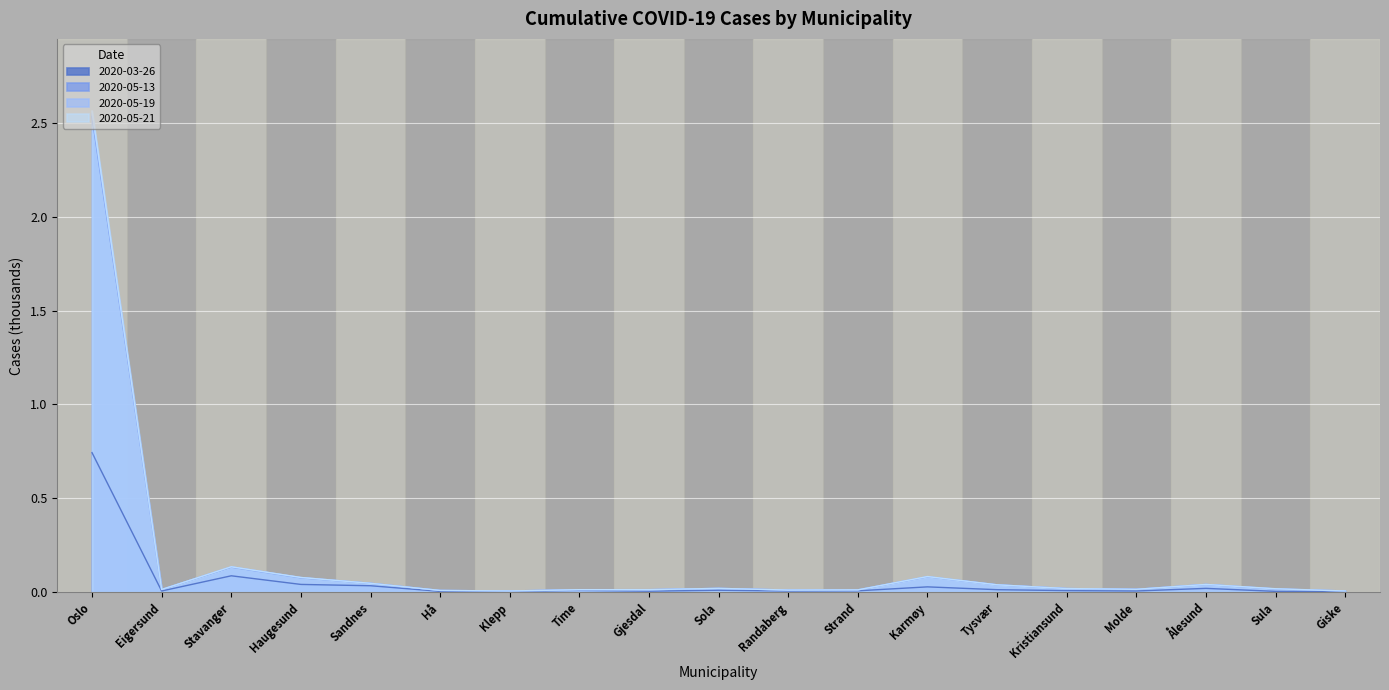

Reading left to right, extract all data points from this chart.

2020-03-26: Oslo=0.7	Eigersund=0.0	Stavanger=0.1	Haugesund=0.0	Sandnes=0.0	Hå=0.0	Klepp=0.0	Time=0.0	Gjesdal=0.0	Sola=0.0	Randaberg=0.0	Strand=0.0	Karmøy=0.0	Tysvær=0.0	Kristiansund=0.0	Molde=0.0	Ålesund=0.0	Sula=0.0	Giske=0.0
2020-05-13: Oslo=2.5	Eigersund=0.0	Stavanger=0.1	Haugesund=0.1	Sandnes=0.0	Hå=0.0	Klepp=0.0	Time=0.0	Gjesdal=0.0	Sola=0.0	Randaberg=0.0	Strand=0.0	Karmøy=0.1	Tysvær=0.0	Kristiansund=0.0	Molde=0.0	Ålesund=0.0	Sula=0.0	Giske=0.0
2020-05-19: Oslo=2.5	Eigersund=0.0	Stavanger=0.1	Haugesund=0.1	Sandnes=0.0	Hå=0.0	Klepp=0.0	Time=0.0	Gjesdal=0.0	Sola=0.0	Randaberg=0.0	Strand=0.0	Karmøy=0.1	Tysvær=0.0	Kristiansund=0.0	Molde=0.0	Ålesund=0.0	Sula=0.0	Giske=0.0
2020-05-21: Oslo=2.6	Eigersund=0.0	Stavanger=0.1	Haugesund=0.1	Sandnes=0.0	Hå=0.0	Klepp=0.0	Time=0.0	Gjesdal=0.0	Sola=0.0	Randaberg=0.0	Strand=0.0	Karmøy=0.1	Tysvær=0.0	Kristiansund=0.0	Molde=0.0	Ålesund=0.0	Sula=0.0	Giske=0.0